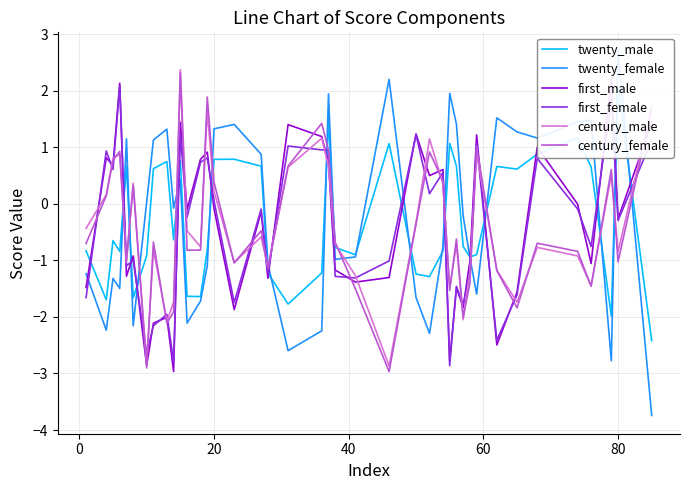

What is the lowest value of the century_female series?

-3.0